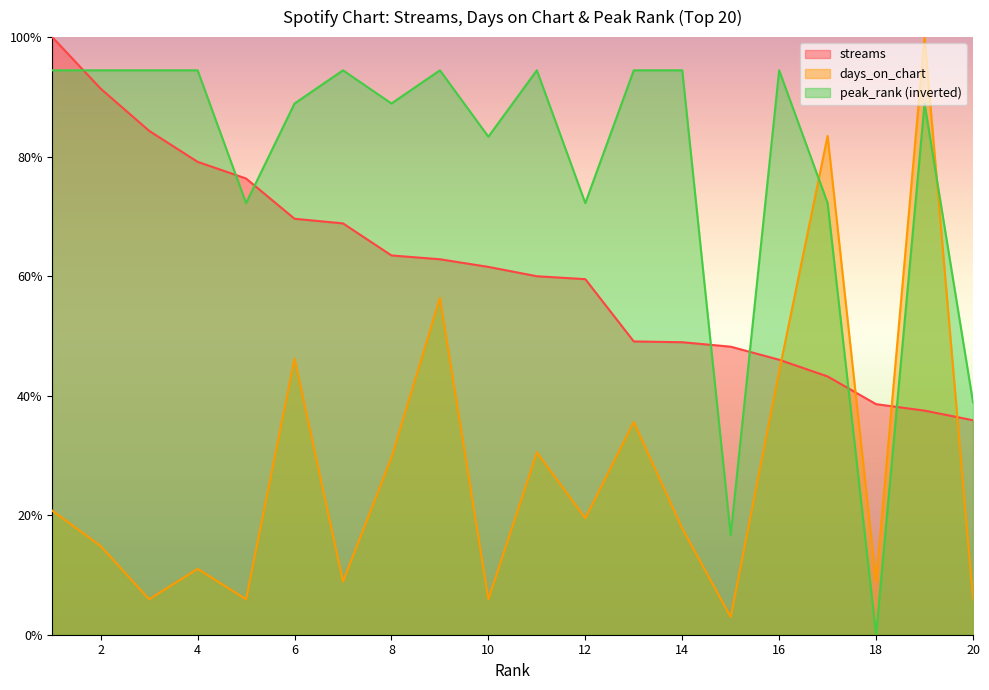

Where is peak_rank nearest to the value 47?

20